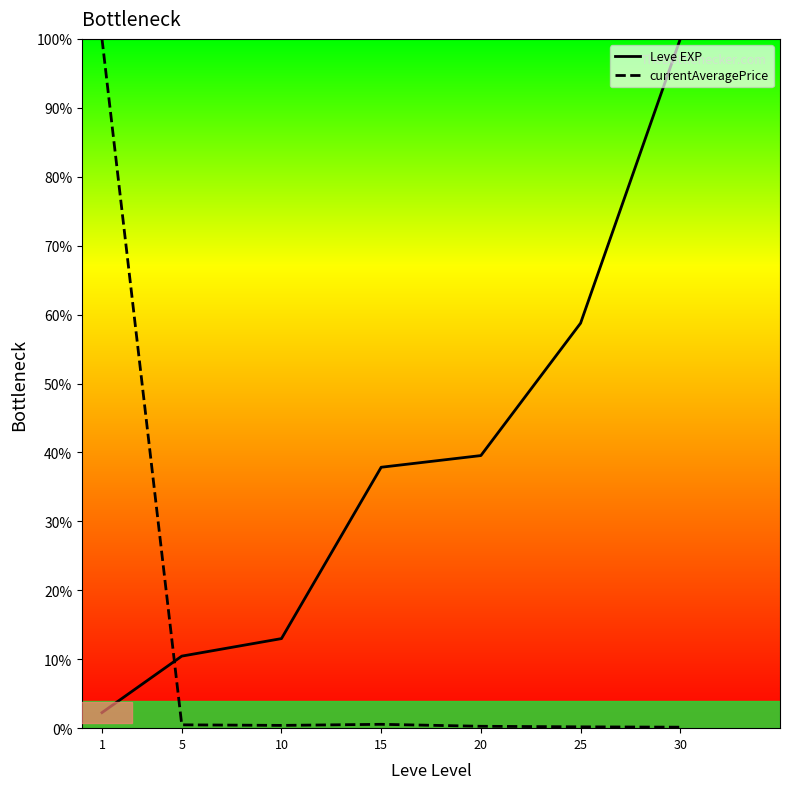

Reading left to right, what are all the values shown in this chart?

Leve EXP: 2.3	10.5	13.0	37.9	39.5	58.8	100.0
currentAveragePrice: 100.0	0.5	0.4	0.6	0.3	0.2	0.1